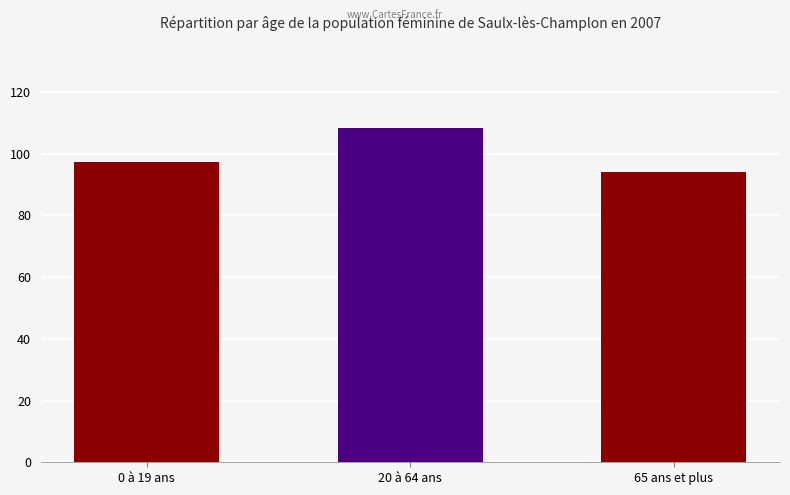

What is the difference between the second highest and minimum values?

3.4